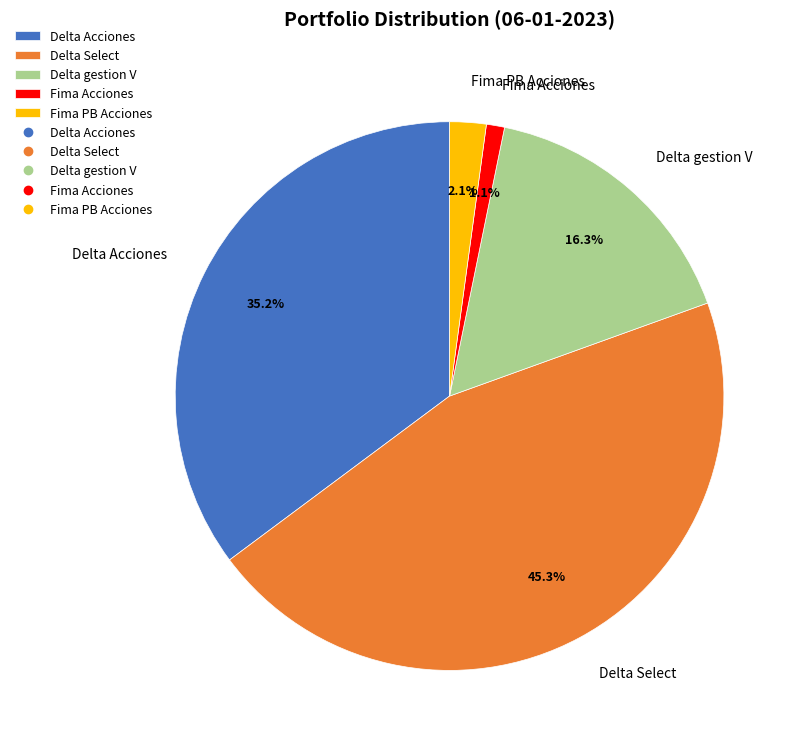

How many slices are in this pie chart?

5